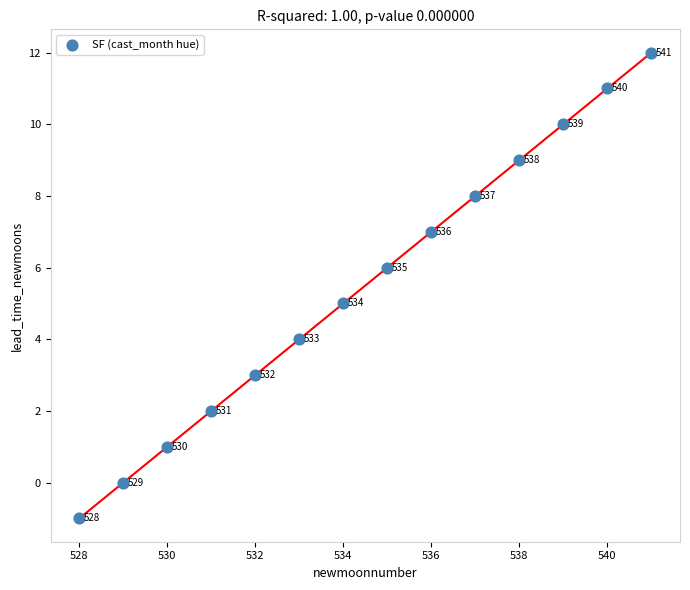

What is the range of Y values (max minus min)?

13